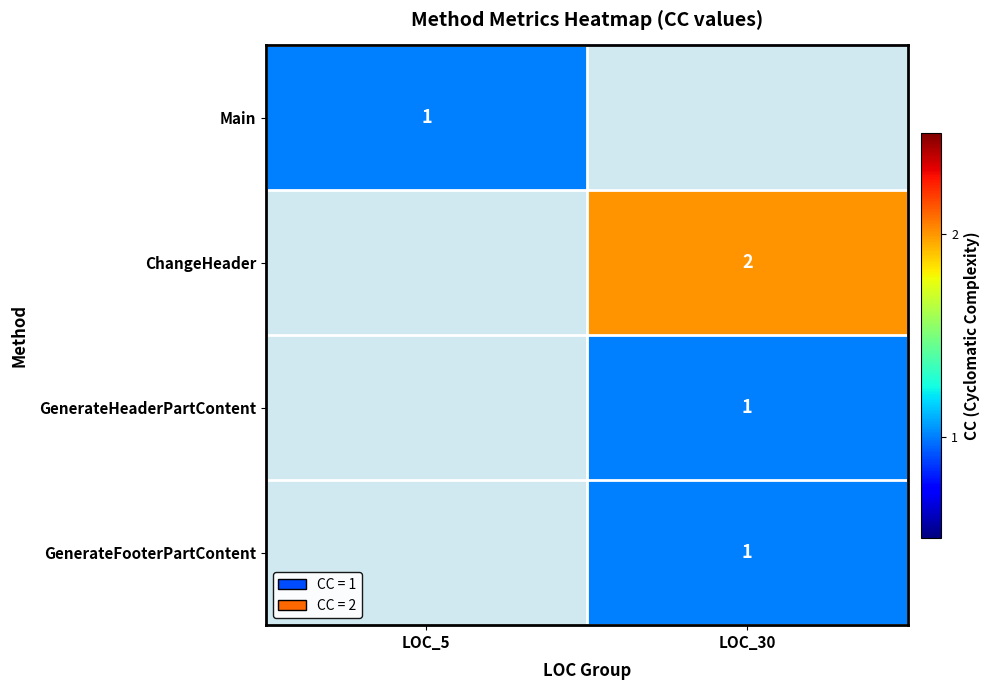

The value of GenerateFooterPartContent at LOC_30 is 1. True or false?

True